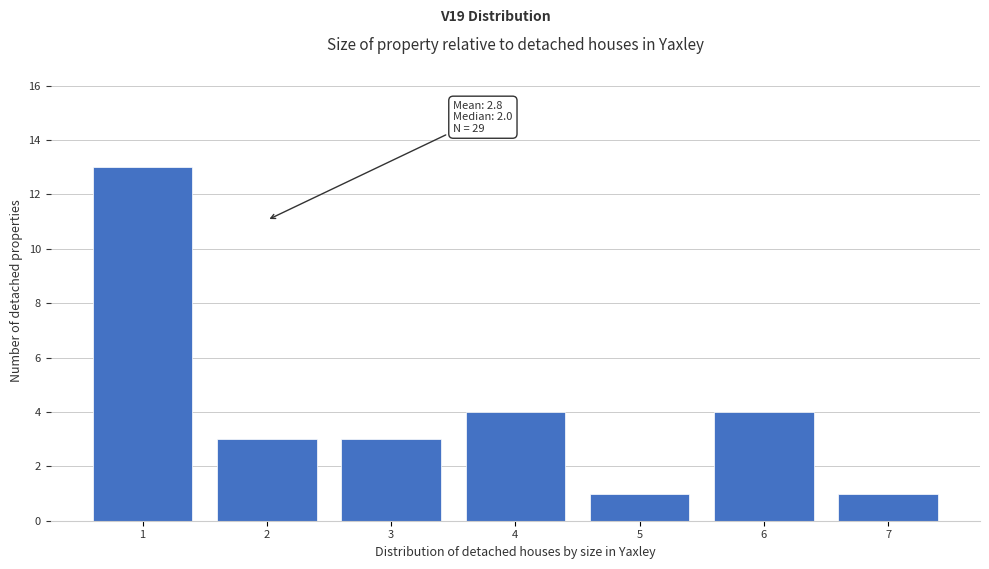

Reading left to right, transcribe all the data shown in this chart.

13	3	3	4	1	4	1